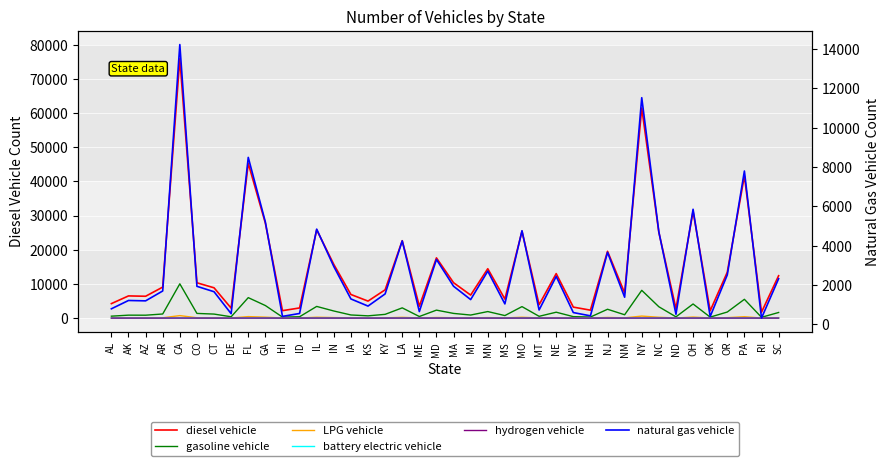

What is the difference between the diesel vehicle values at OH and RI?

29493.5